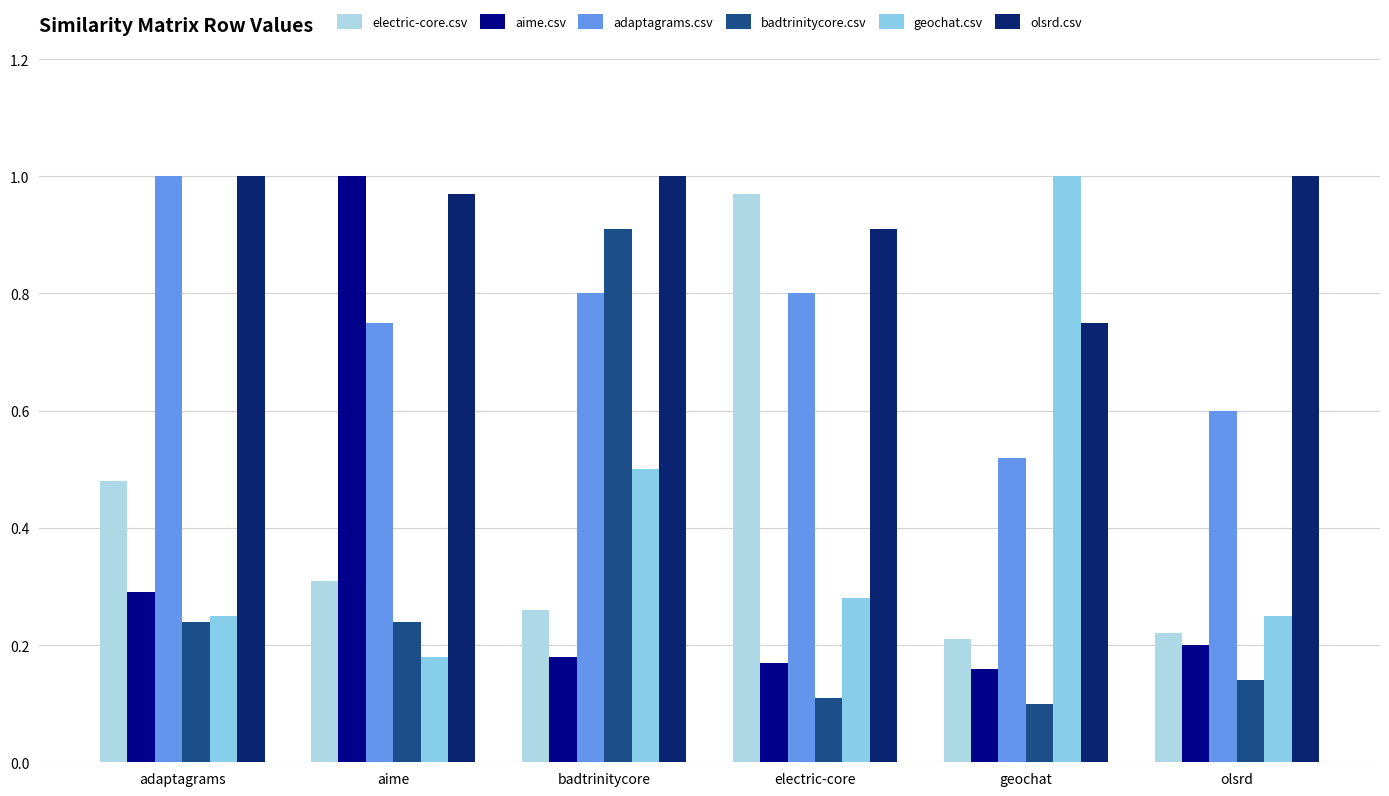

Which series has the largest total across all categories?

olsrd.csv